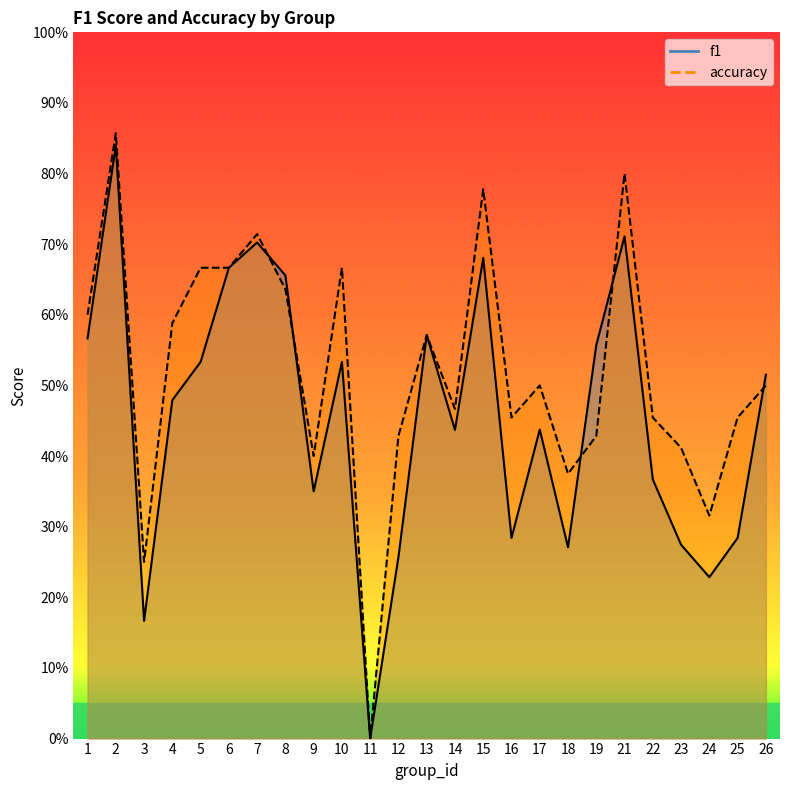

What is the sum of all accuracy values?

13.0